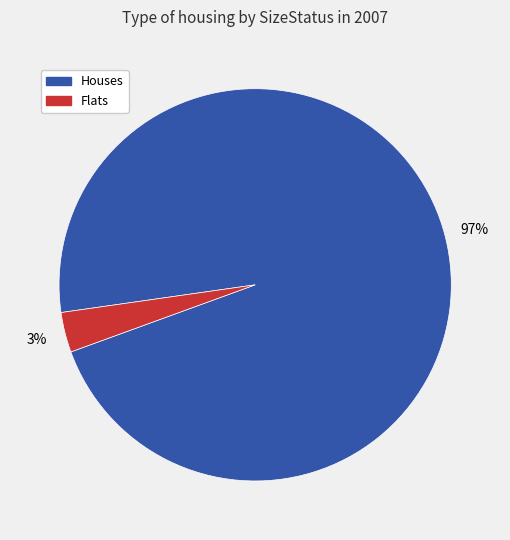

Is there a majority slice in this chart?

Yes